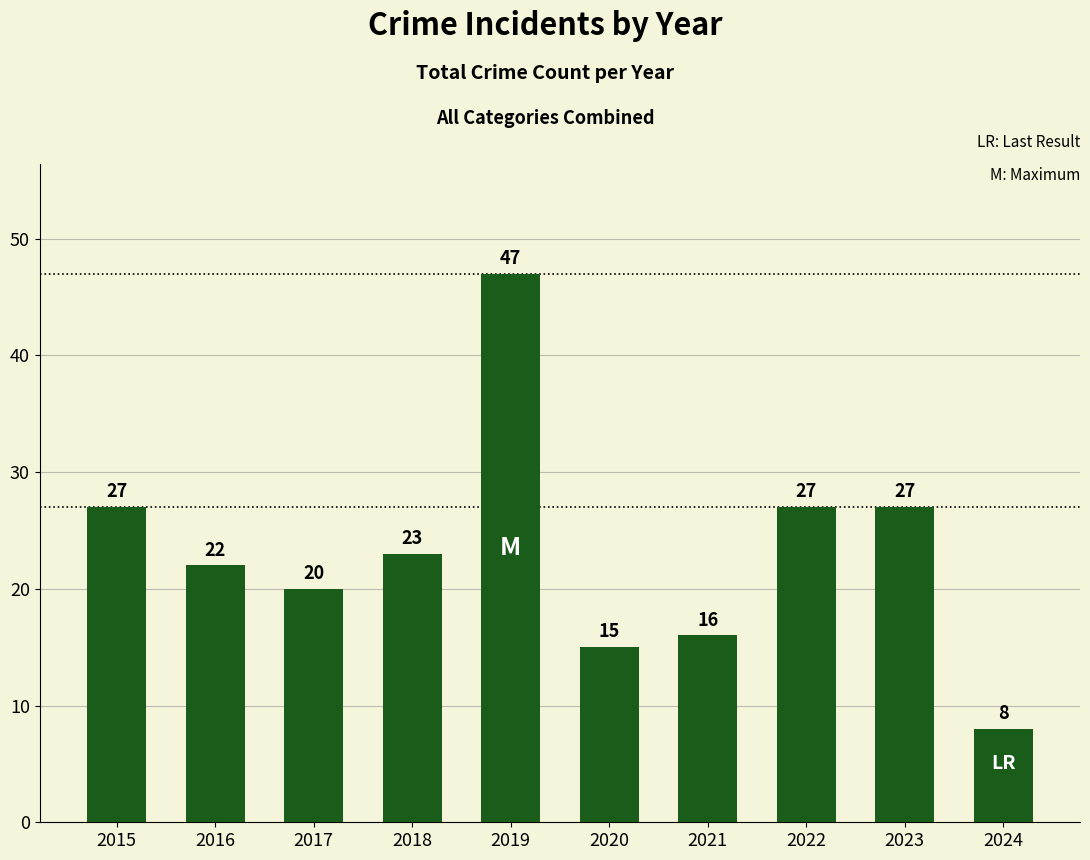

Read the value at 2019.

47